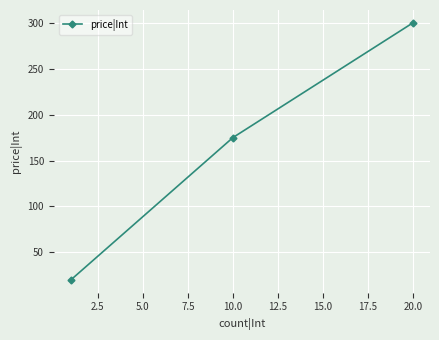

What is the greatest value displayed?

300